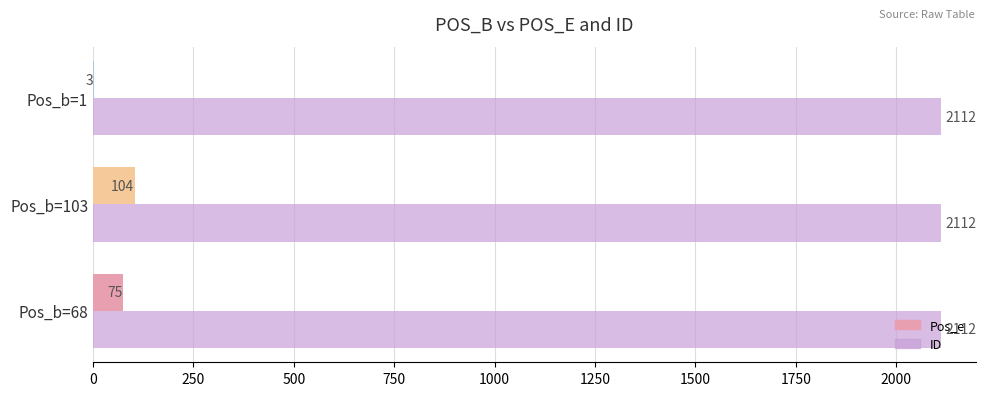

Which series has the largest total across all categories?

ID